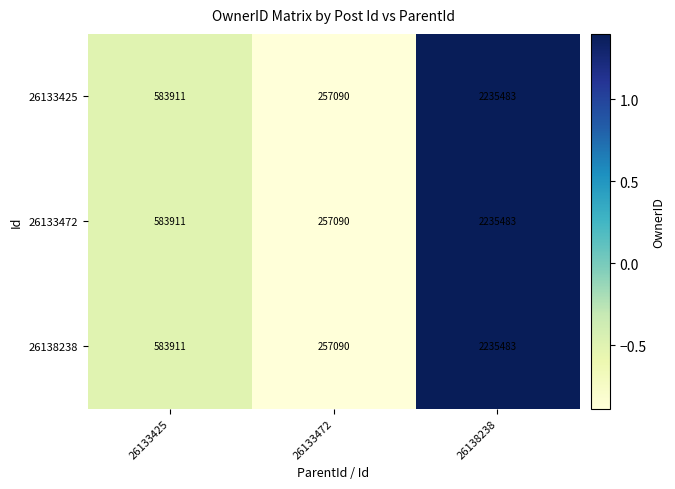

How many values in the 26138238 series are below 583911?

1